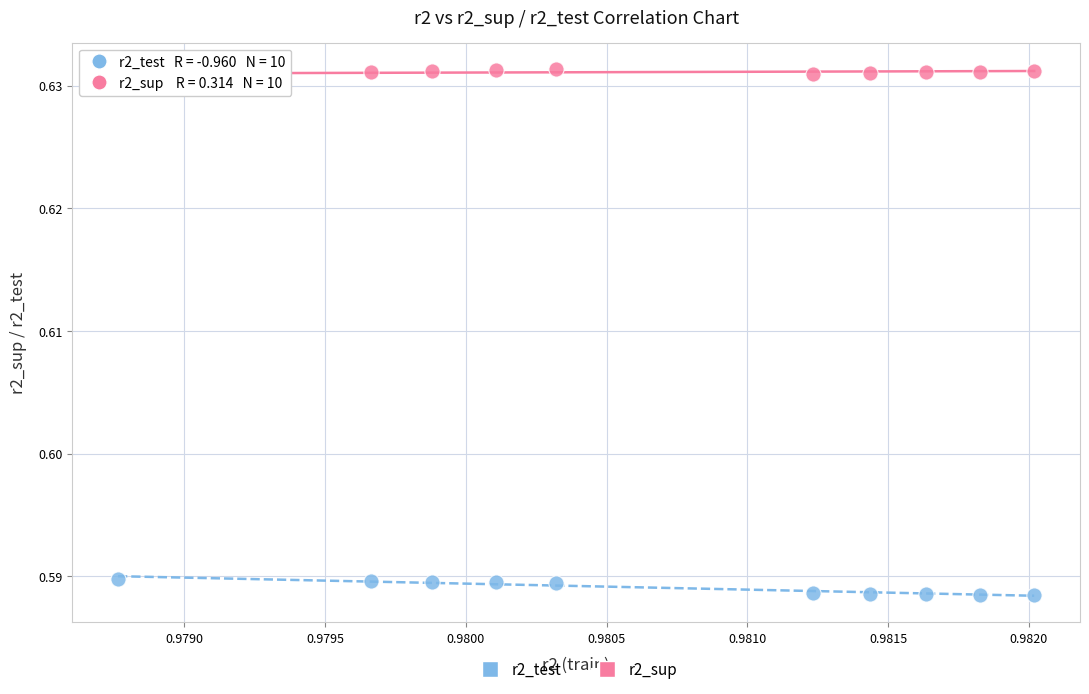

Which series has the widest spread of Y values?

r2_test